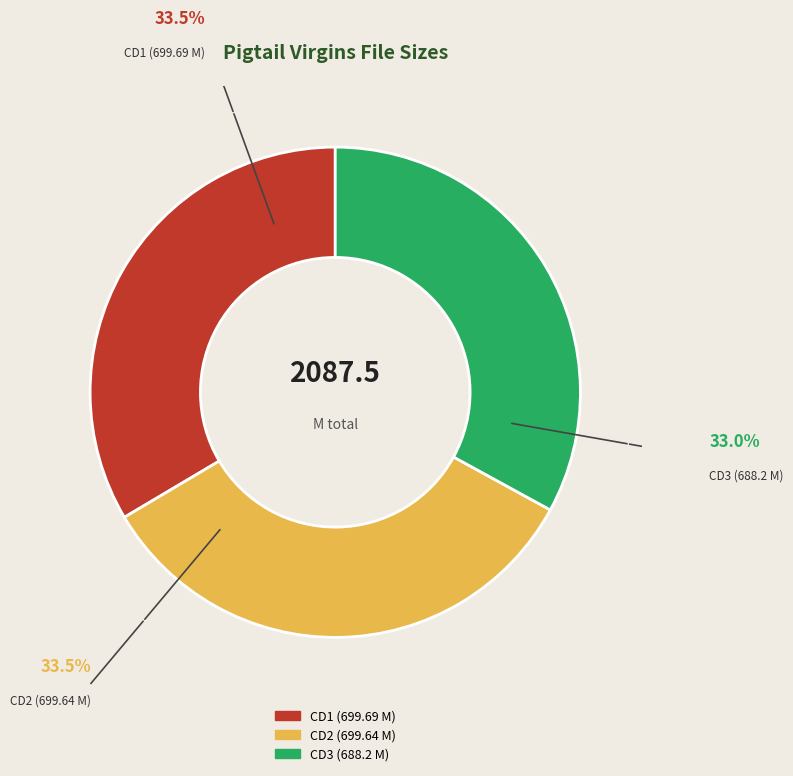

What is the ratio of the value at CD2 (699.64 M) to the value at CD1 (699.69 M)?

1.0